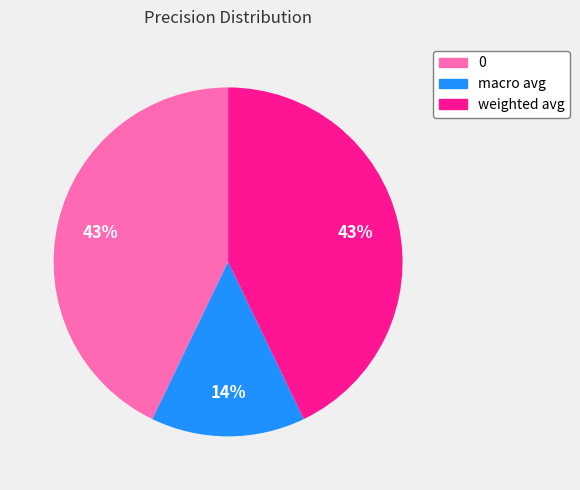

Do 0 and macro avg together represent more than half of the pie?

Yes